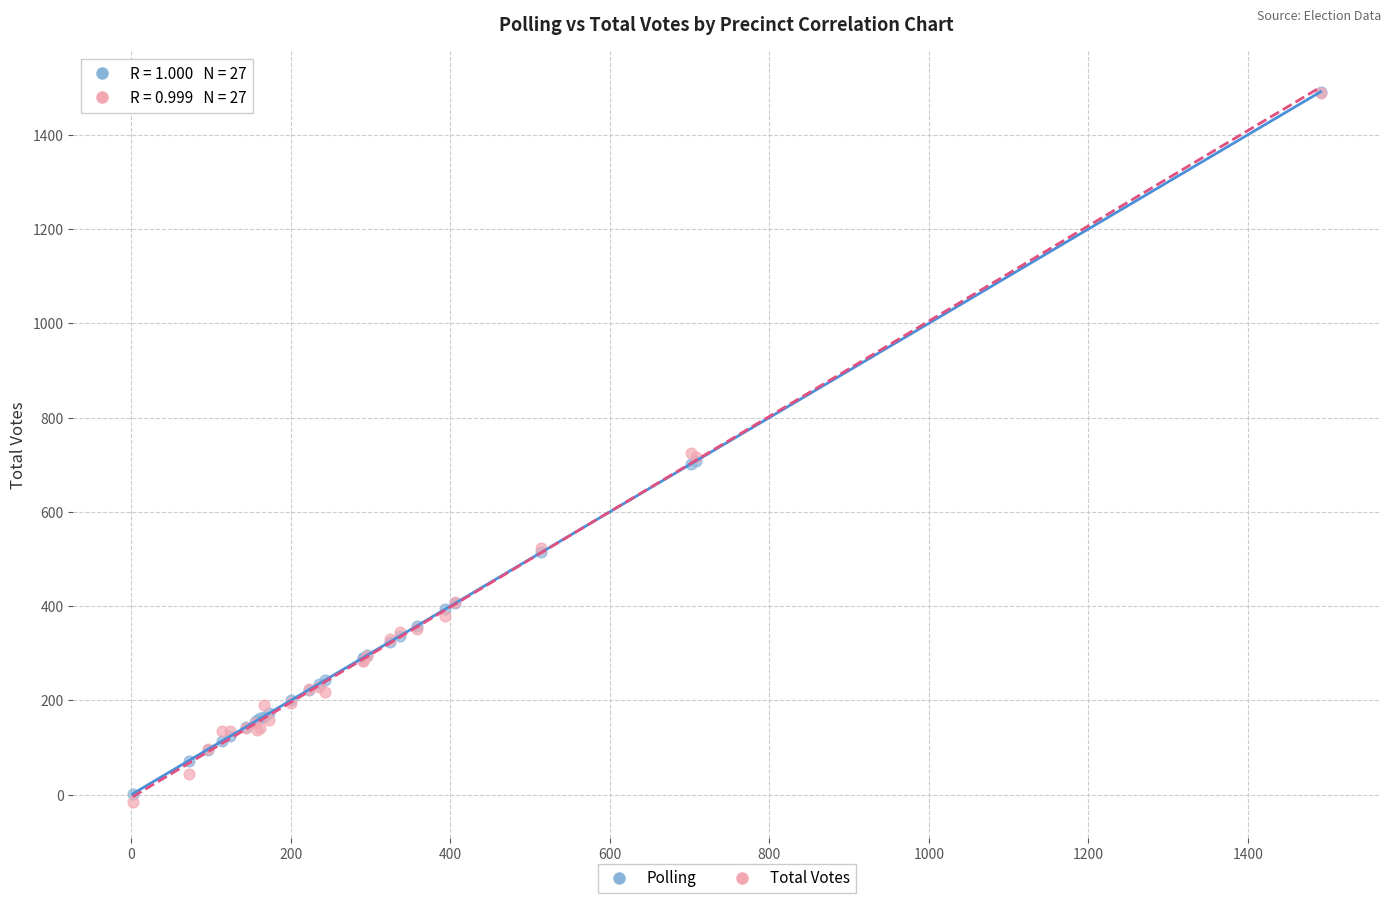

Which series contains the lowest Y value?

Total Votes